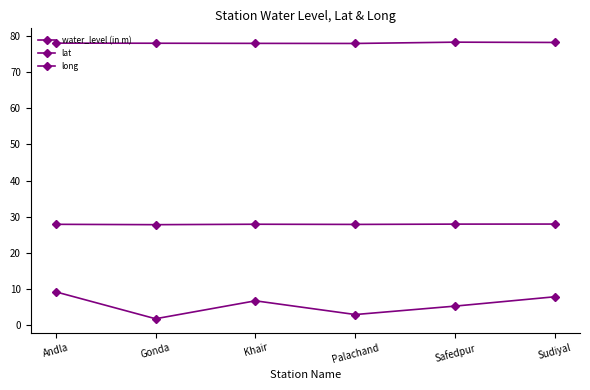

How many interior local valleys does the lat series have?

2